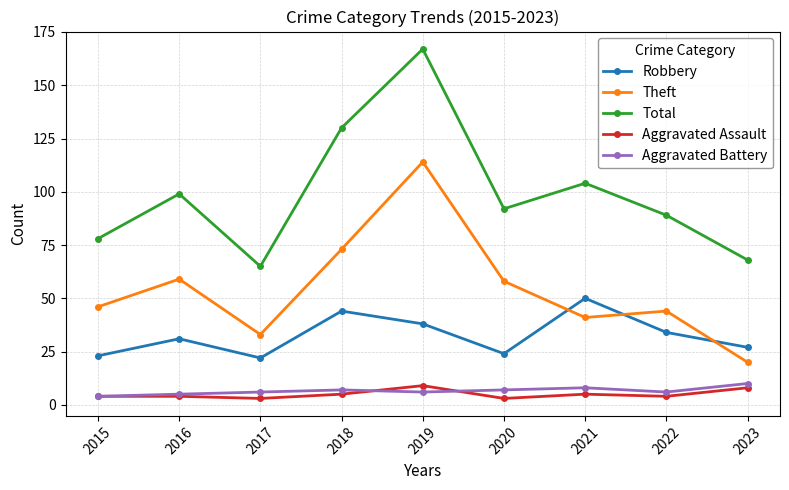

What are all the series names shown in the legend?

Robbery, Theft, Total, Aggravated Assault, Aggravated Battery